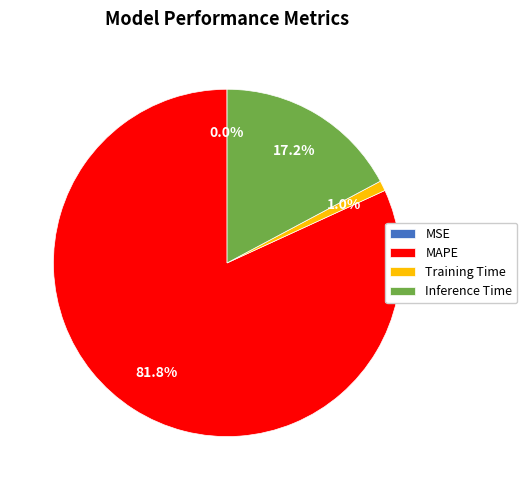

Is there any slice that represents more than half of the pie?

Yes